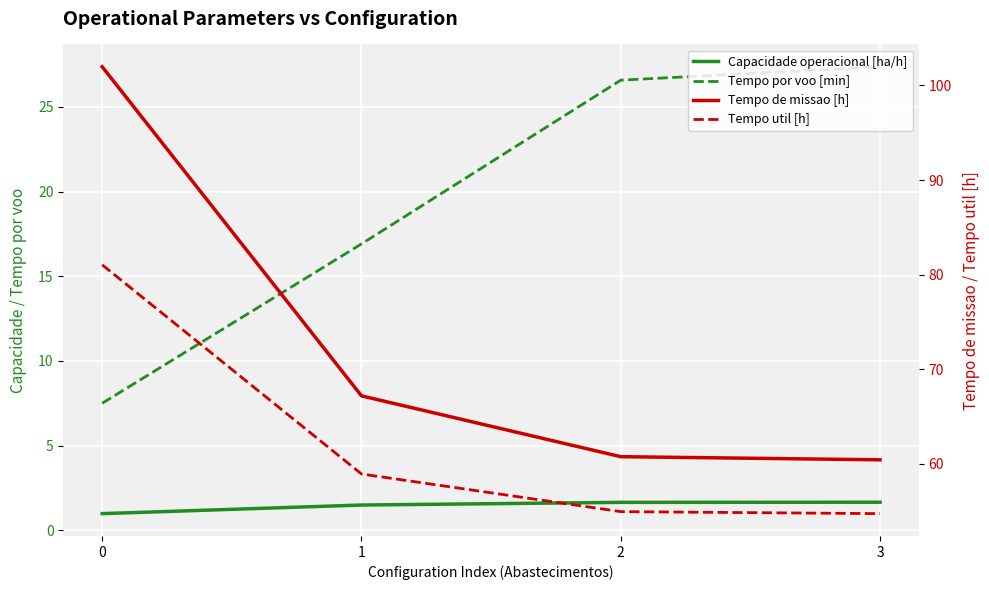

What is the difference between the highest and lowest values at 3?

58.8